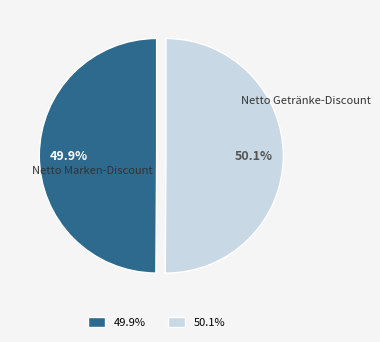

What percentage is the Netto Getränke-Discount slice, to the nearest percent?

50%